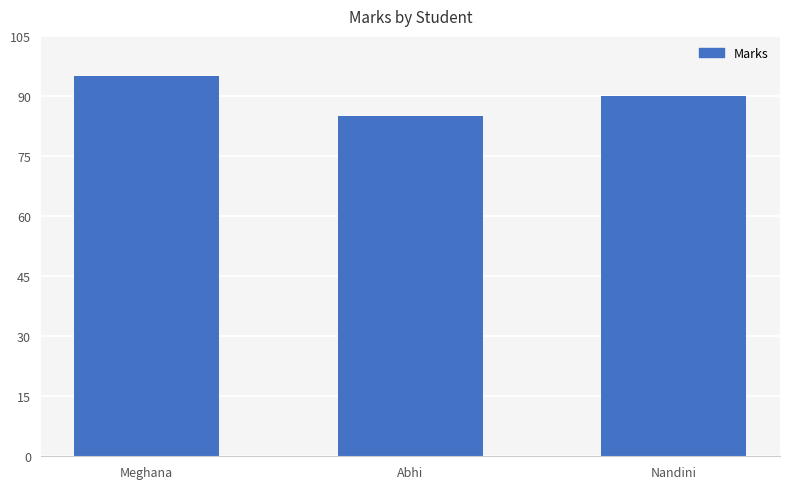

What is the difference between the values at Abhi and Nandini?

5